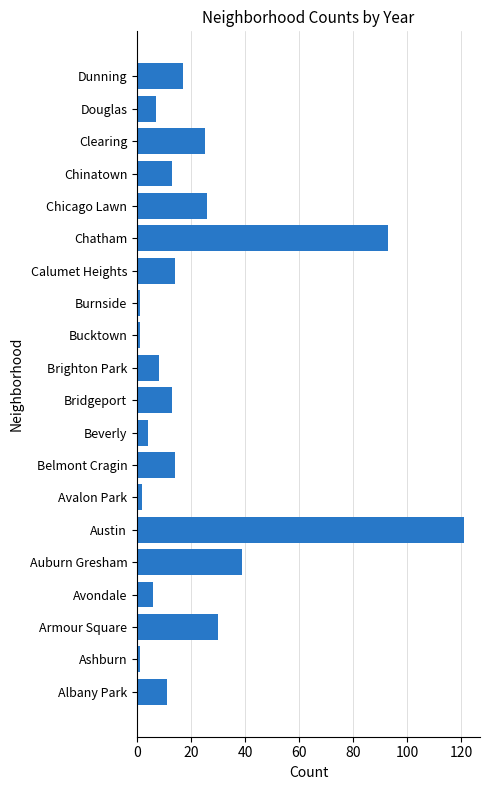

Does the chart contain any negative values?

No